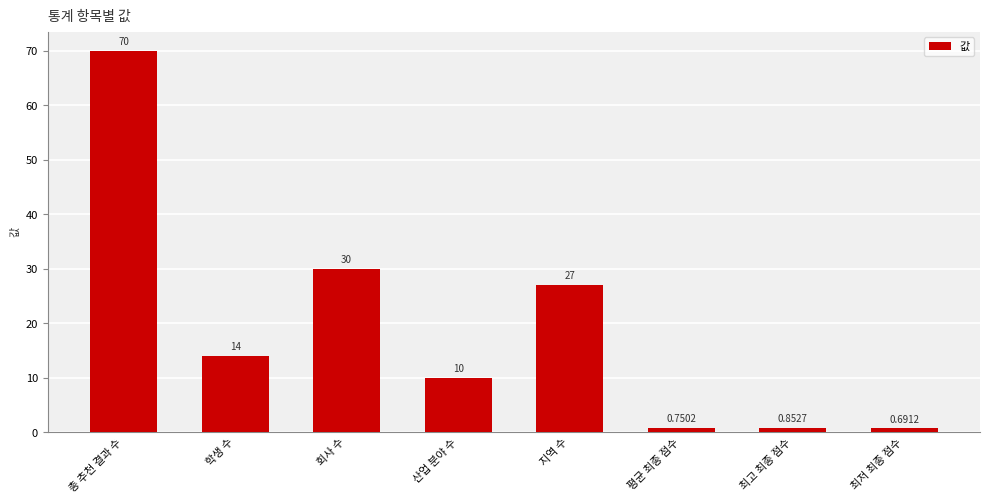

Which label corresponds to the largest value in the chart?

총 추천 결과 수